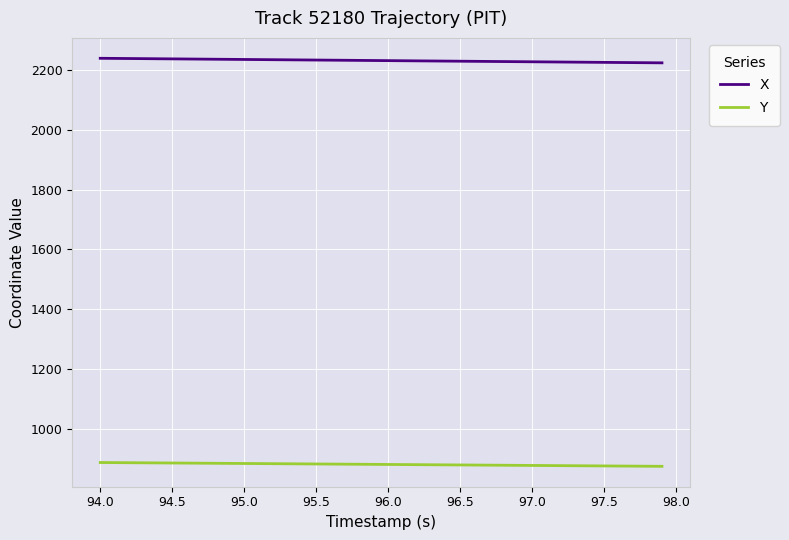

True or false: Y and X intersect in this chart.

False